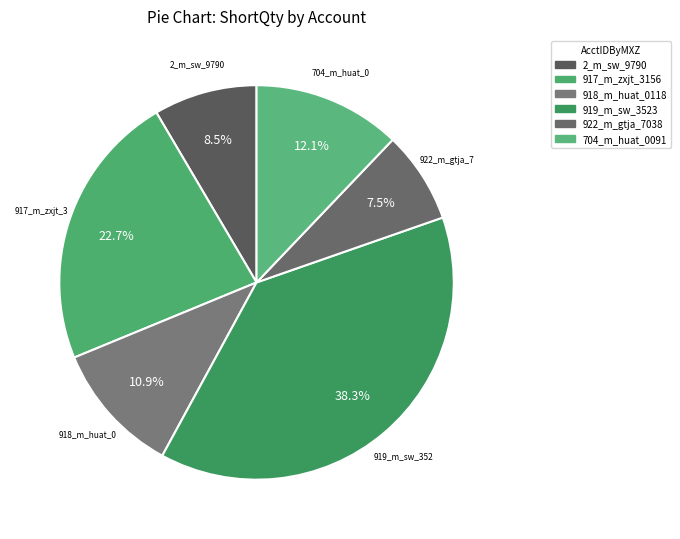

How many segments does this pie chart have?

6